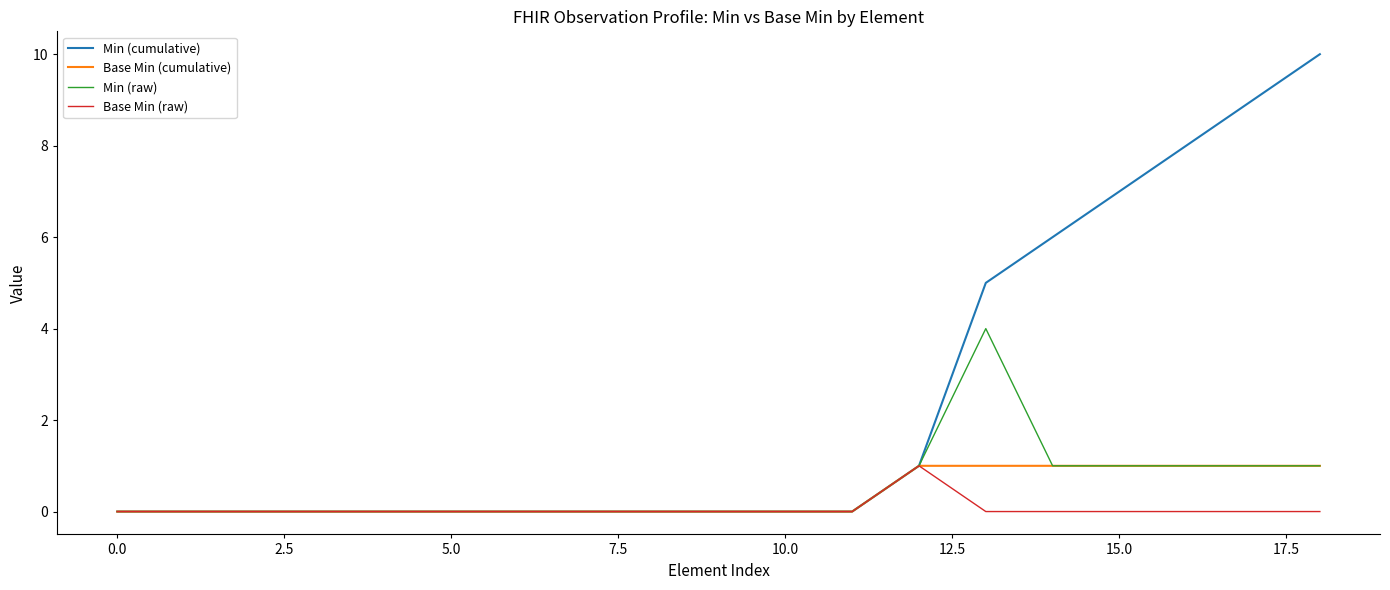

Which series has the largest total across all categories?

Min (cumulative)